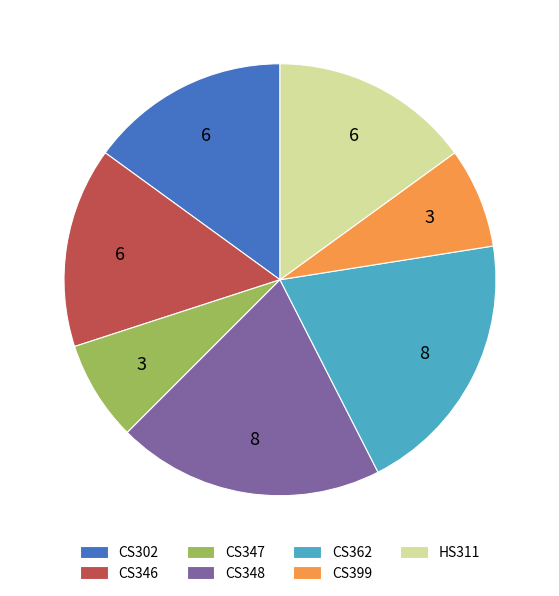

The CS302 slice represents 23% of the pie. True or false?

False